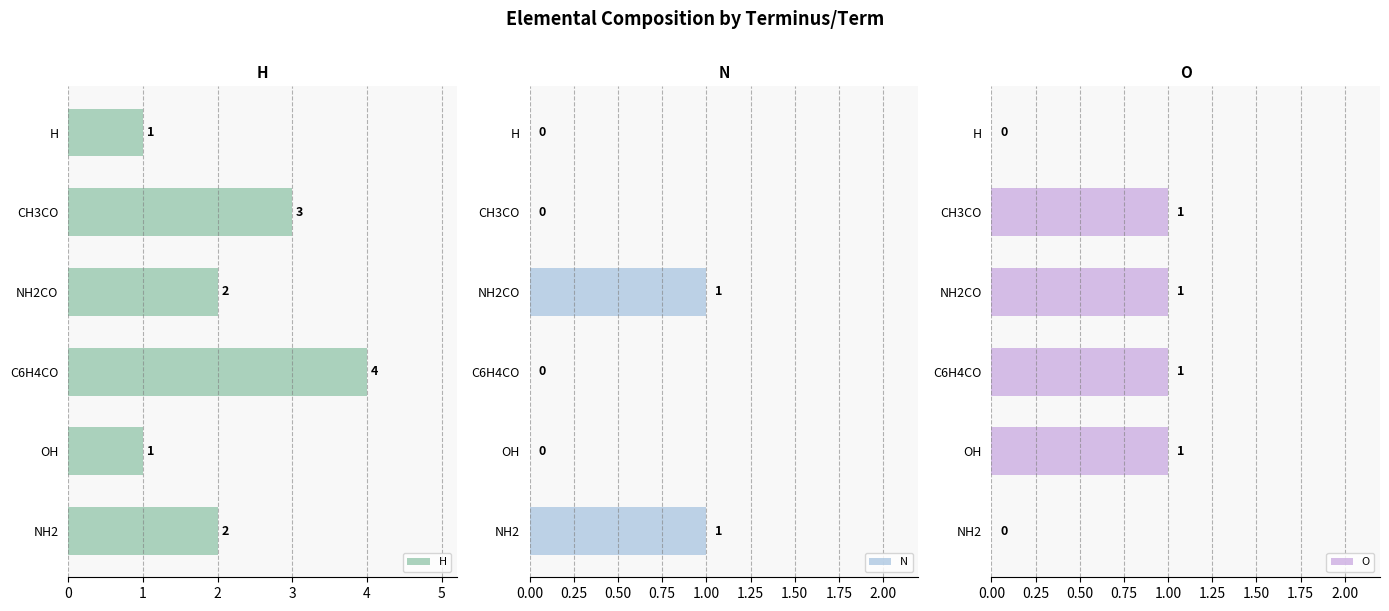

Count the number of data series in this chart.

3